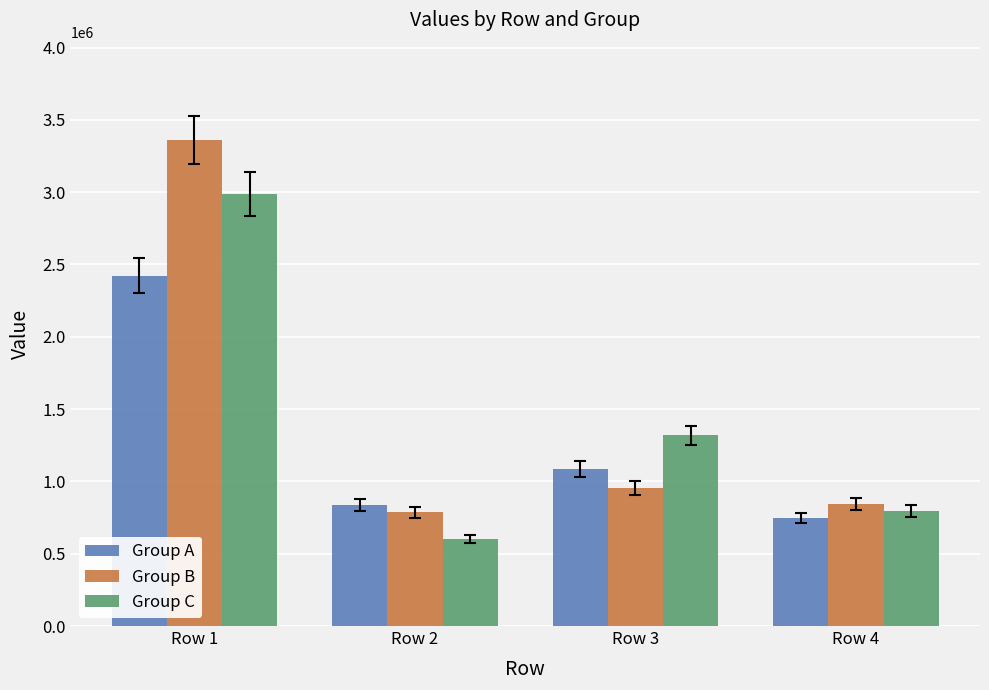

What is the difference between the highest and lowest values at Row 3?

362865.0